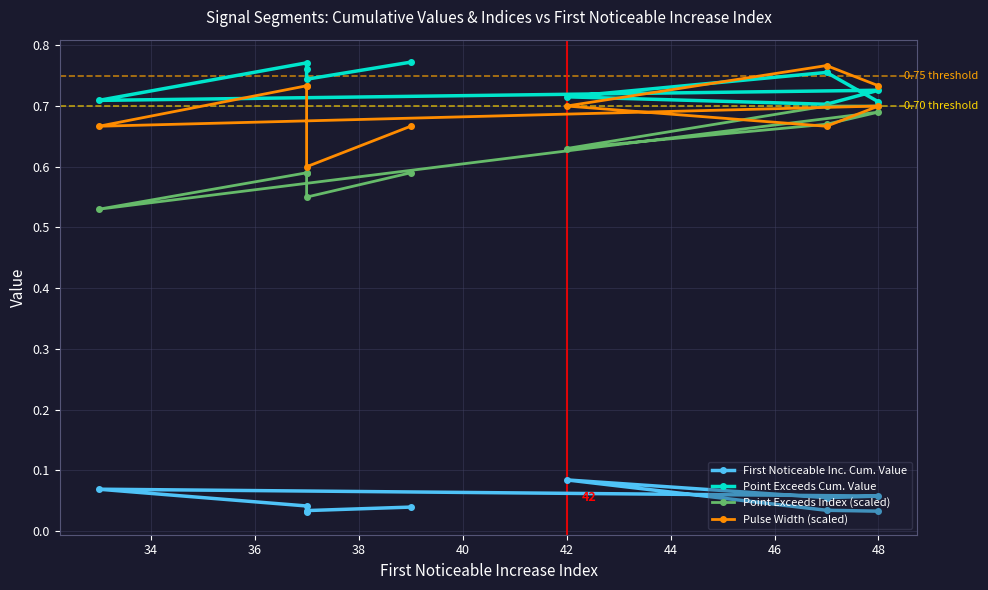

How many lines are shown in the chart?

4